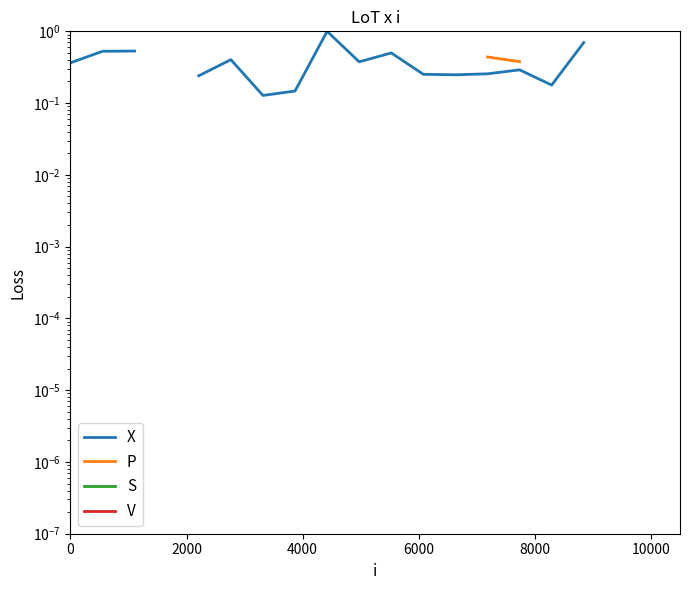

True or false: P and X cross at least once.

False